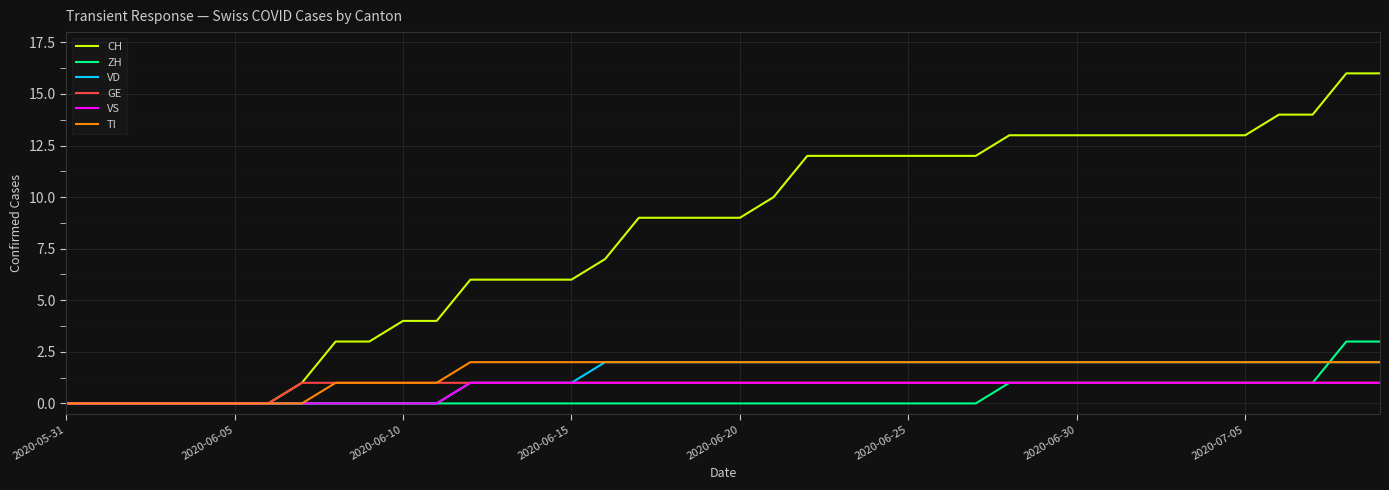

Which series has the widest spread of values?

CH